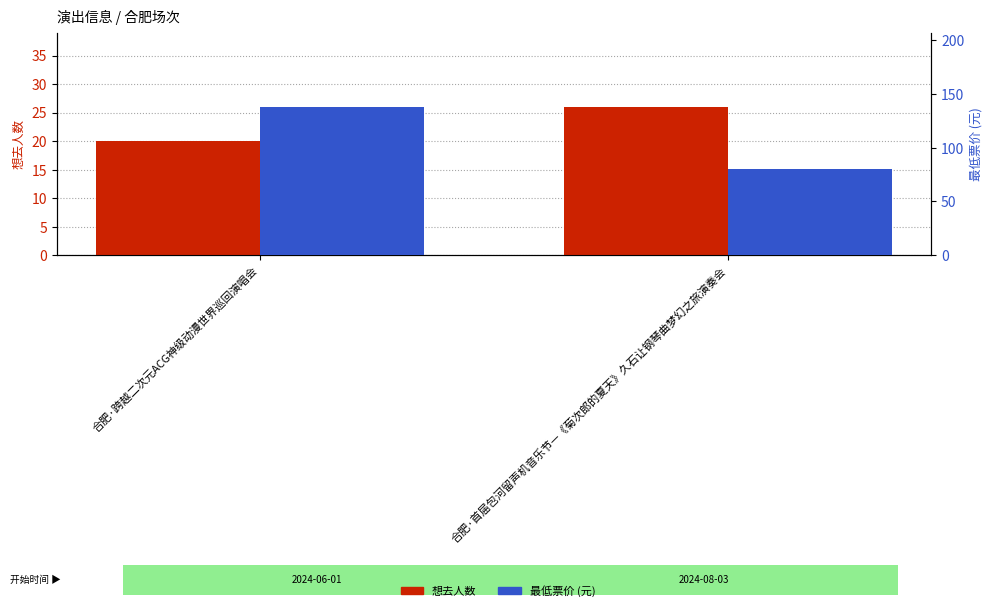

Reading left to right, extract all data points from this chart.

想去人数: 20	26
最低票价 (元): 138	80